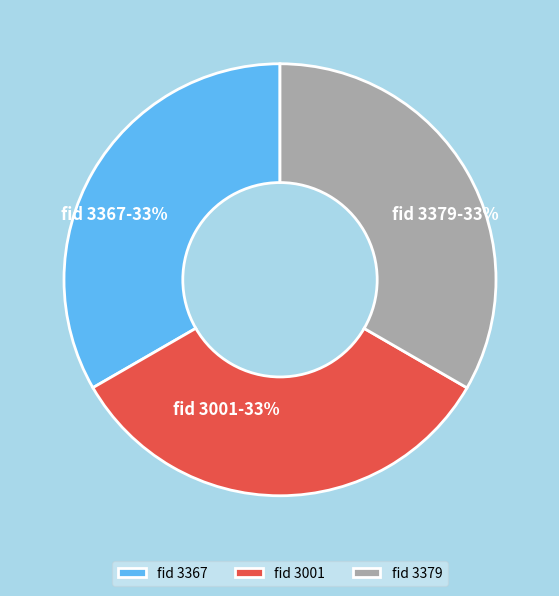

Count the number of slices in the pie.

3